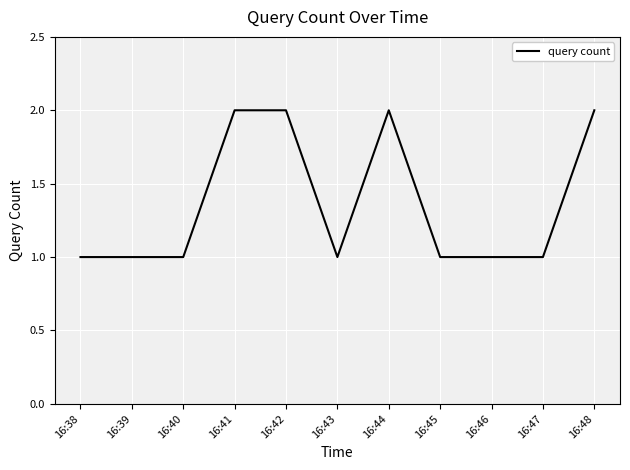

What is the difference between the second highest and minimum values?

1